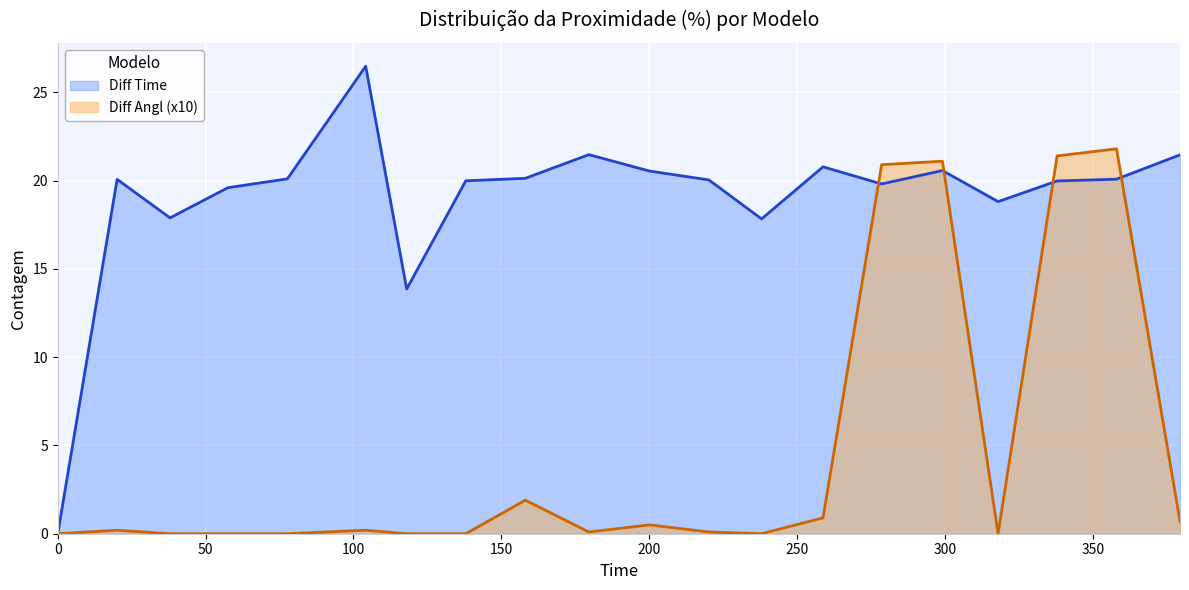

Which series has the largest range (max minus min)?

Diff Time